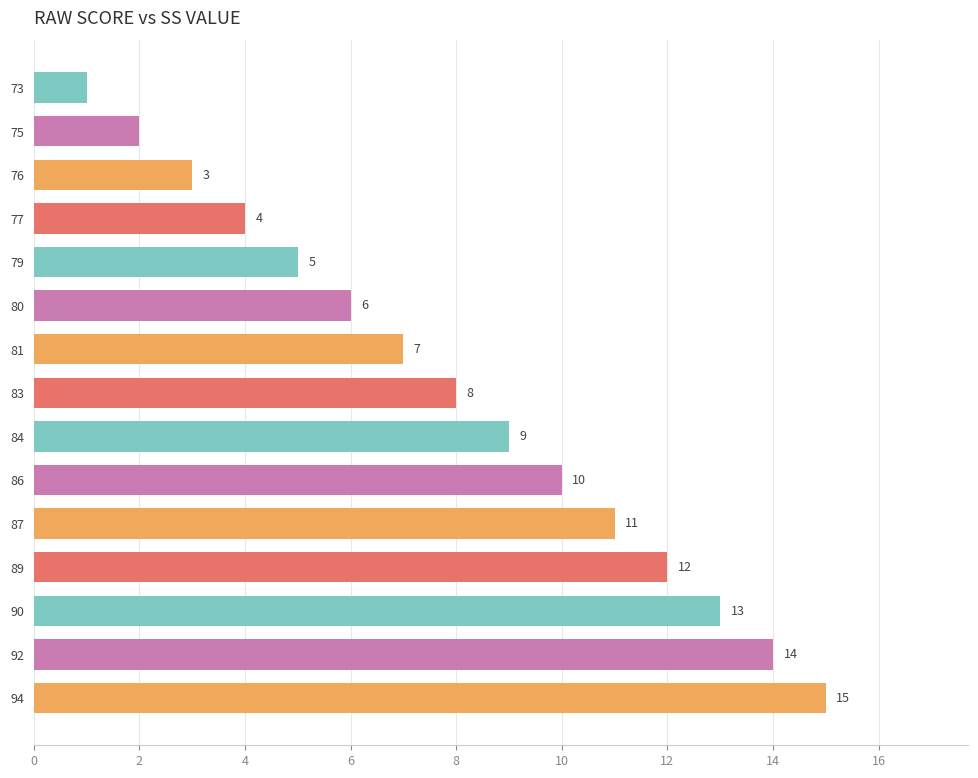

What is the difference between the maximum and minimum values?

14